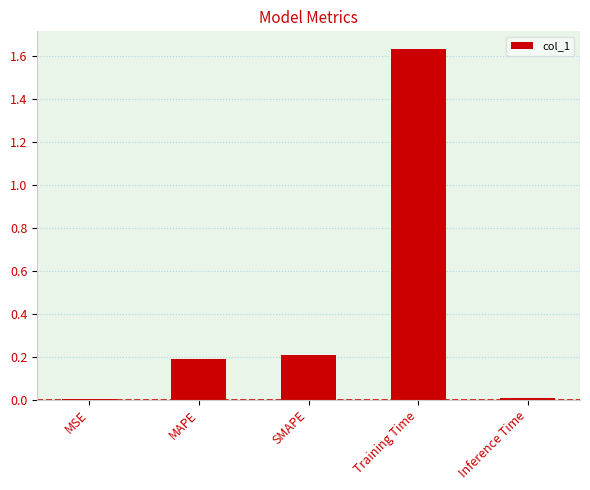

True or false: the data shows 0.2 at SMAPE.

True